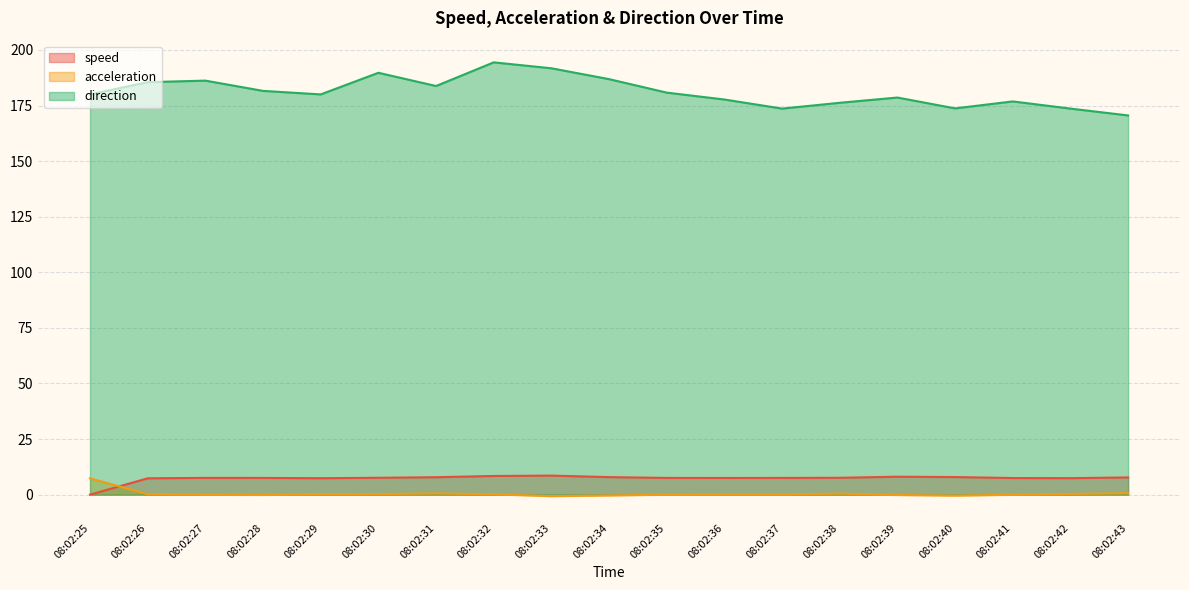

How many data points in direction are less than 180?

8